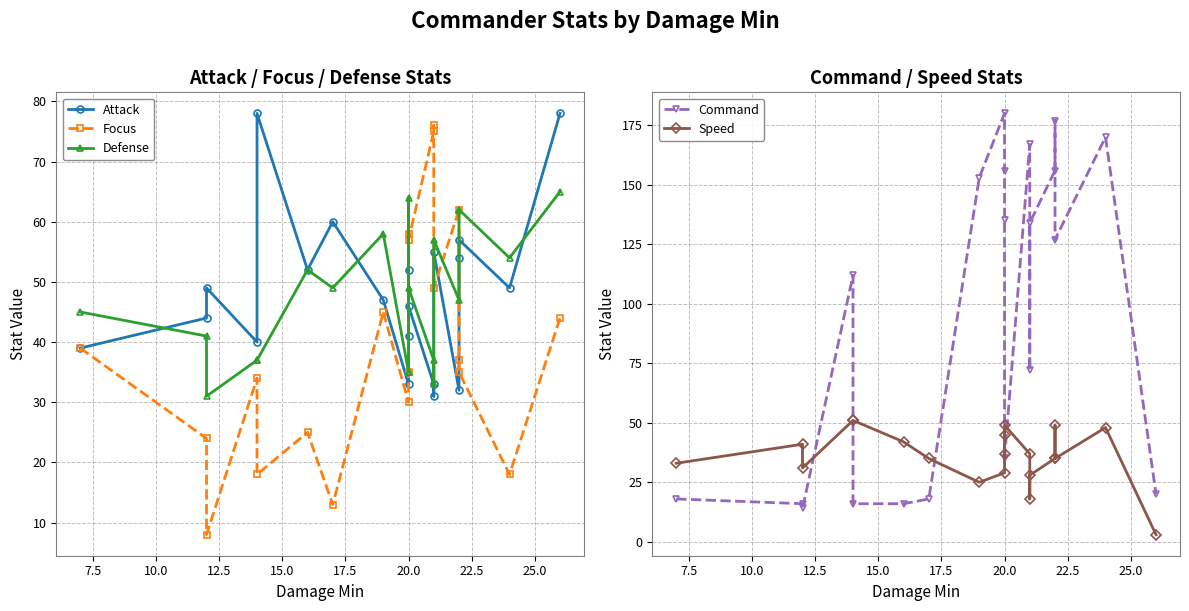

What is the value of the Attack point at the 15th from the left?

55